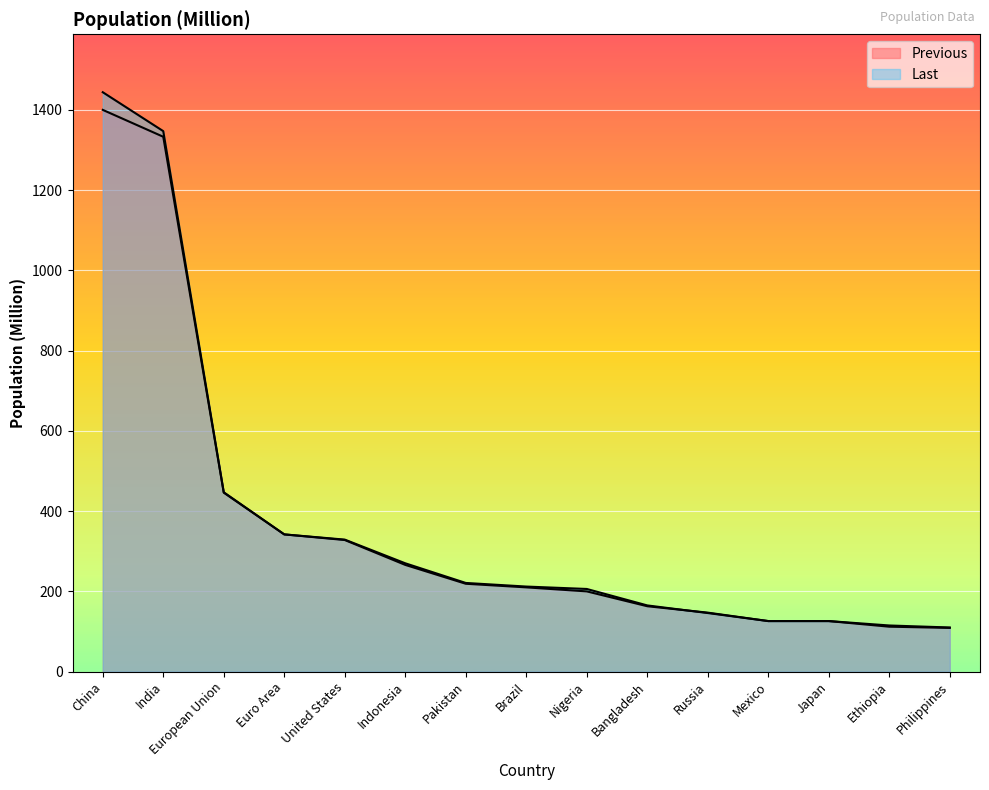

True or false: Last and Previous intersect in this chart.

True